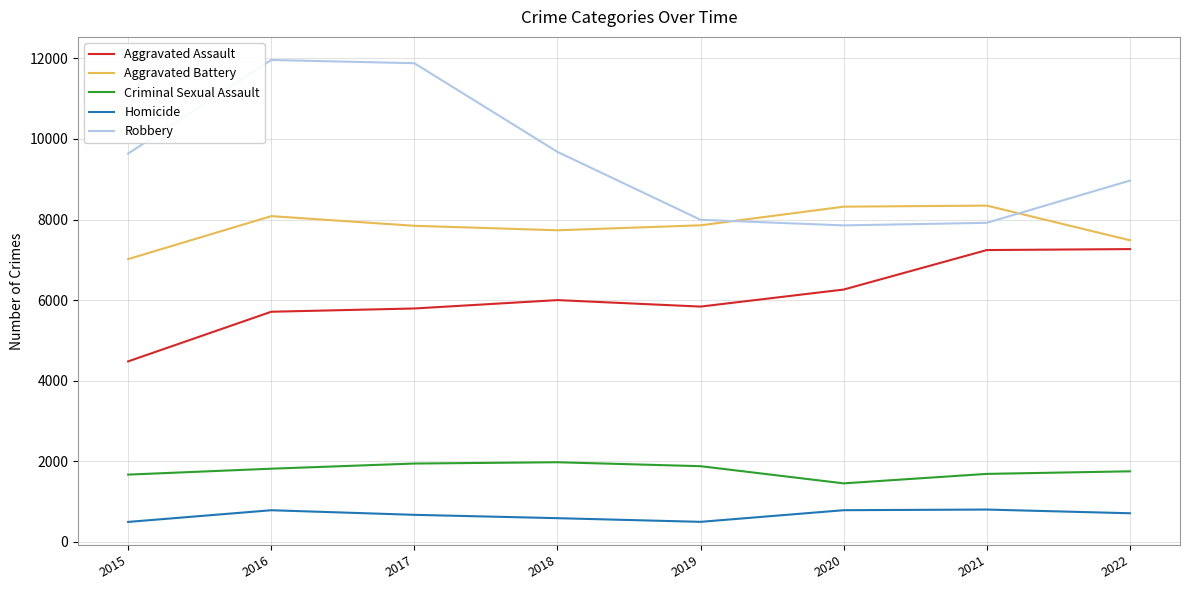

Between 2018 and 2020, which series saw the biggest shift?

Robbery